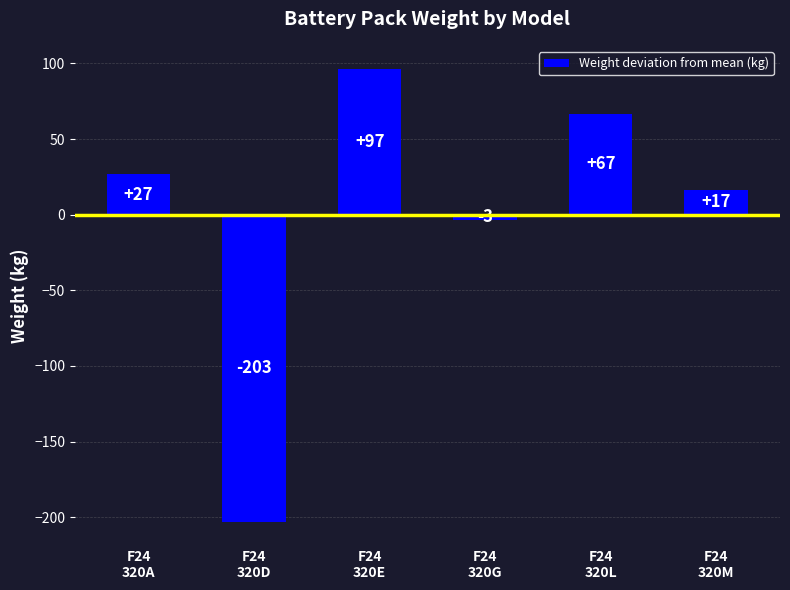

How many data points are less than 26?

3